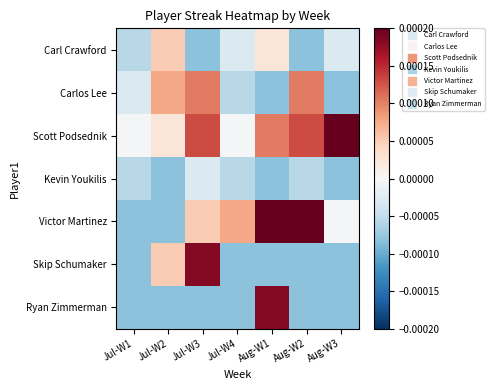

Which has a higher value, Jul-W1 or Aug-W3?

Aug-W3